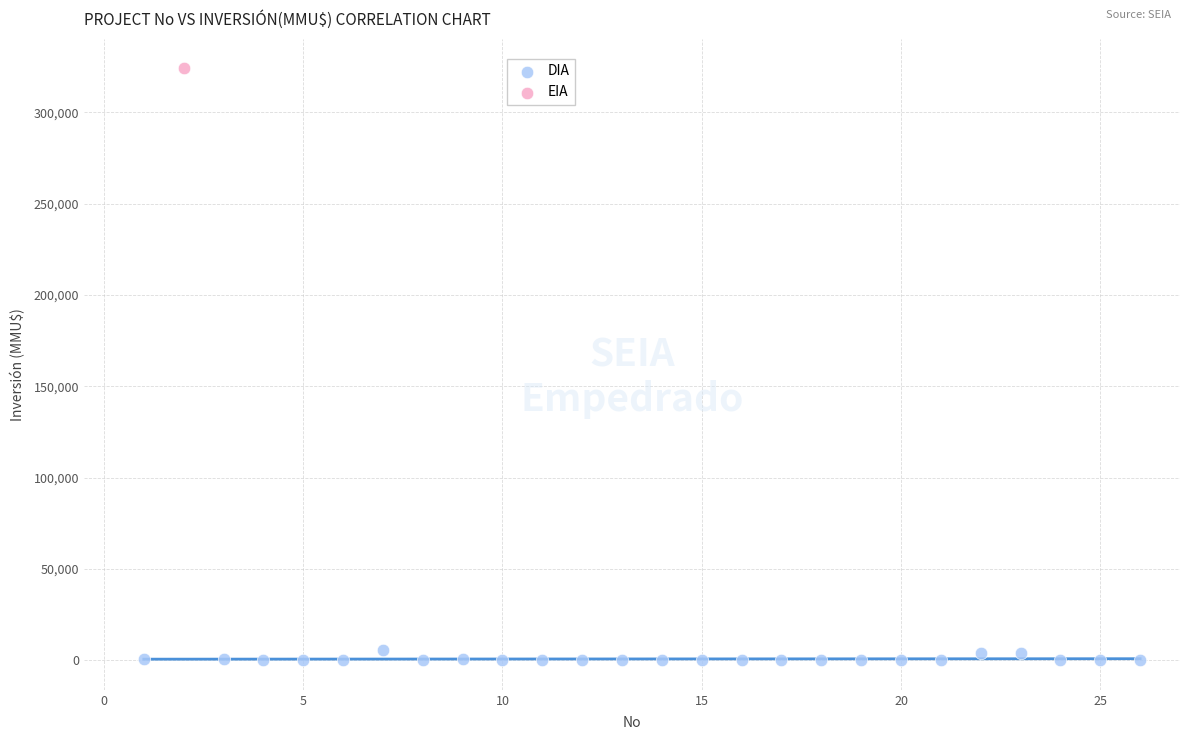

What are all the series names shown in the legend?

DIA, EIA